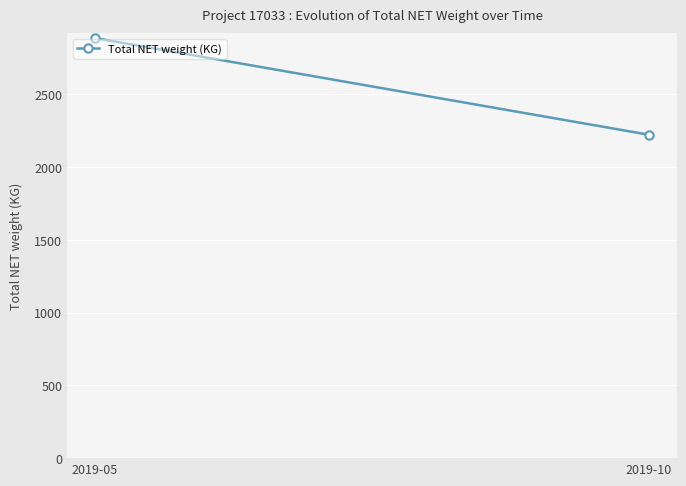

What is the change in value from 2019-05 to 2019-10?

-664.8